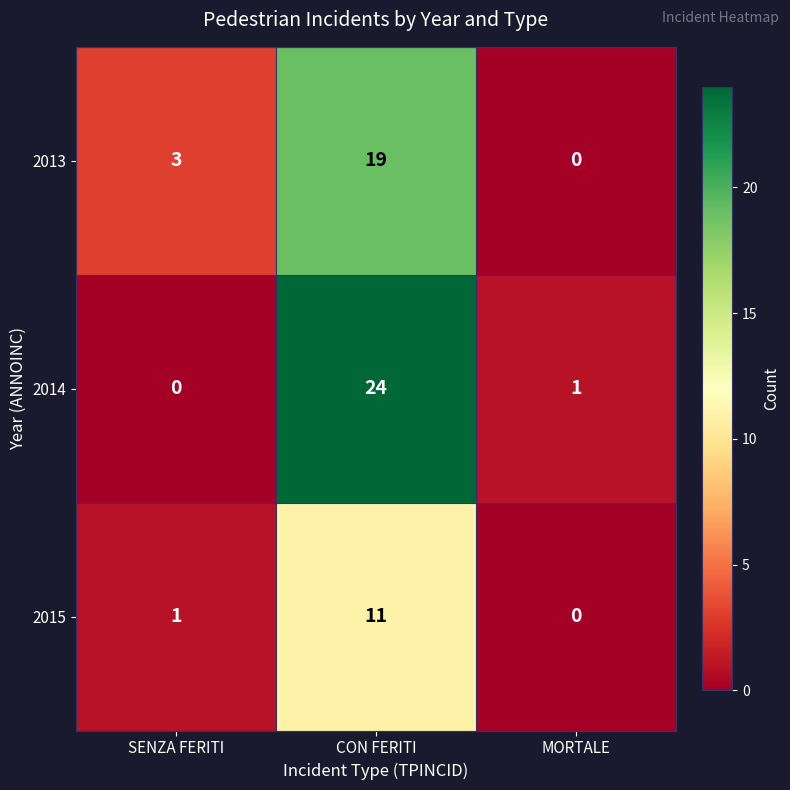

Which series has the widest spread of values?

2014